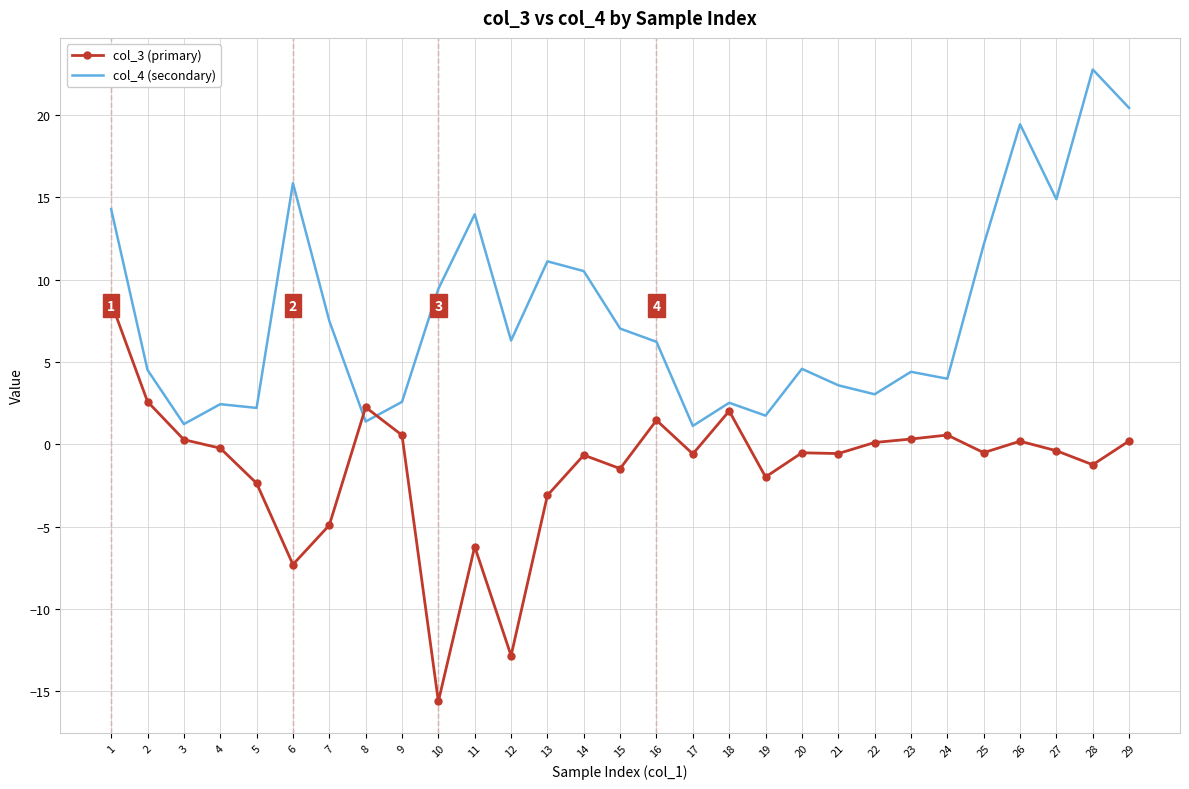

What is the minimum value shown in the chart?

-15.6